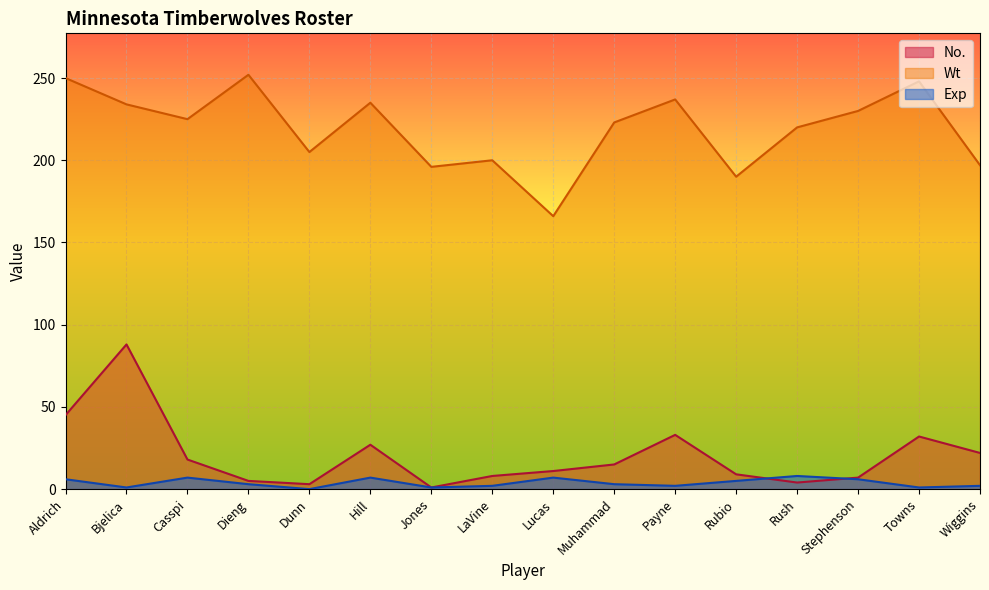

True or false: Wt and Exp cross at least once.

False